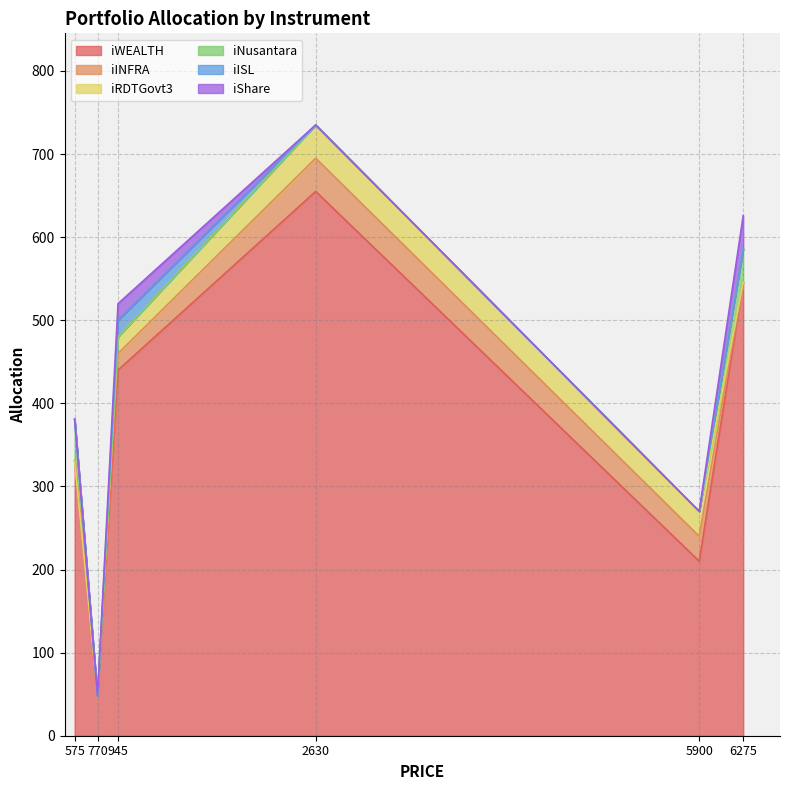

True or false: iWEALTH and iINFRA intersect in this chart.

False